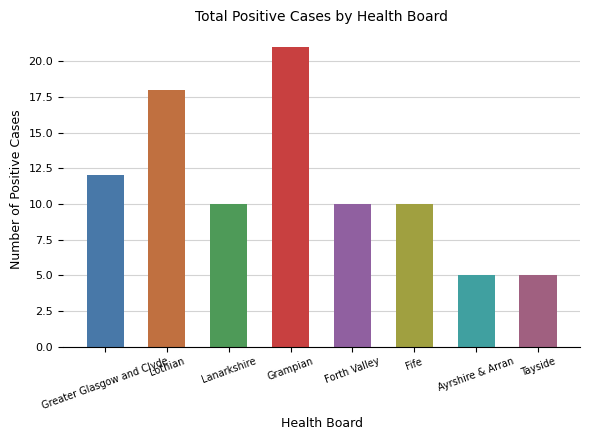

Reading left to right, list all the values displayed in this chart.

Greater Glasgow and Clyde=12	Lothian=18	Lanarkshire=10	Grampian=21	Forth Valley=10	Fife=10	Ayrshire & Arran=5	Tayside=5